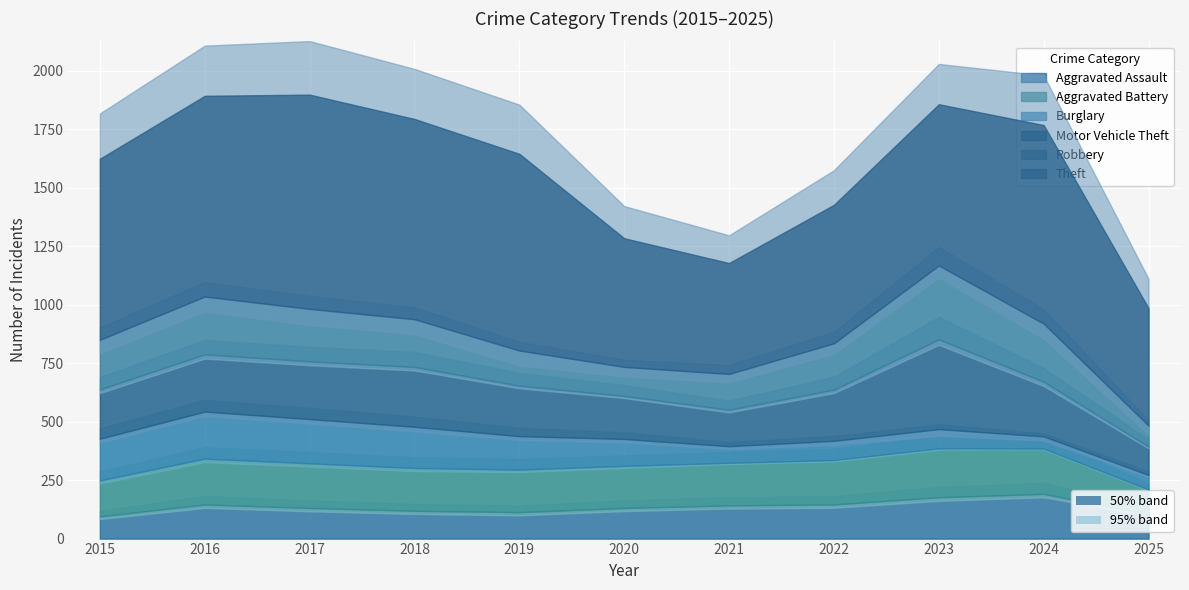

How many data points in Motor Vehicle Theft are above 219?

5